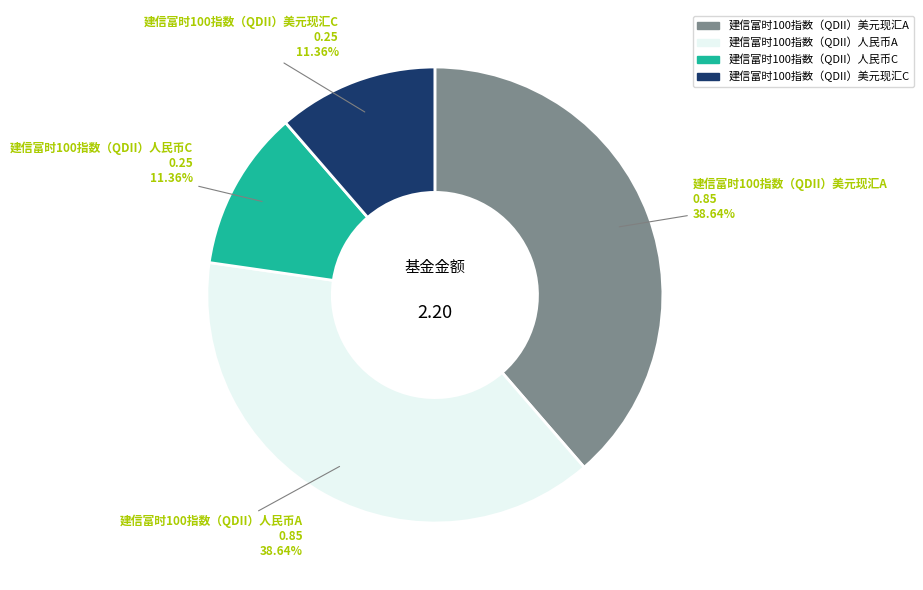

What percentage is NOT represented by 建信富时100指数（QDII）美元现汇A?

61.4%